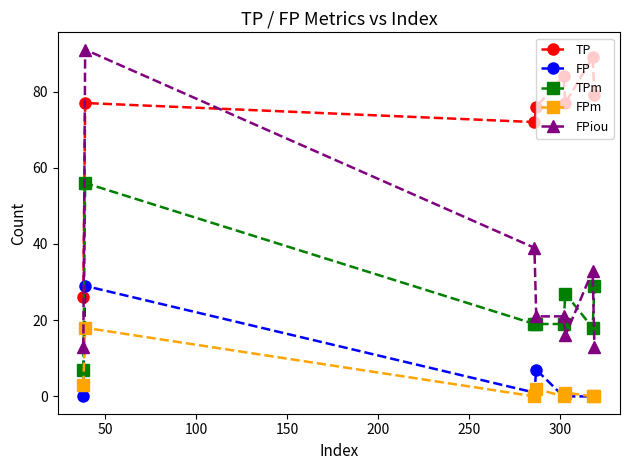

True or false: TPm and FP cross at least once.

False